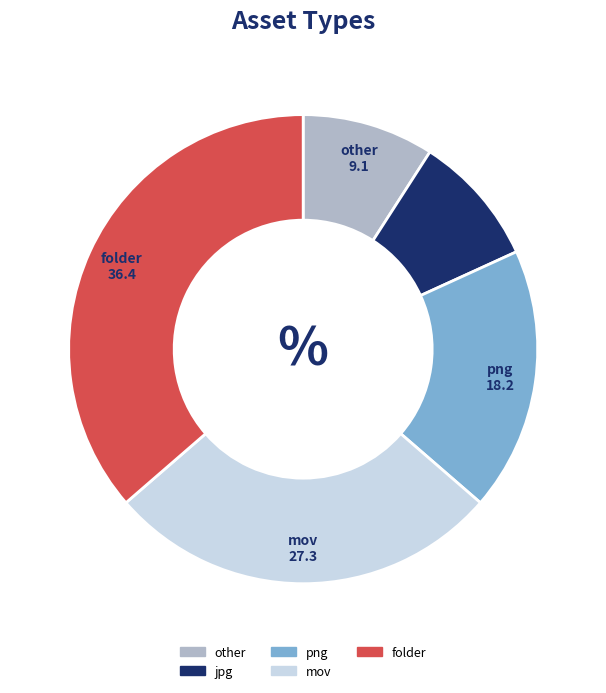

Which category has the biggest portion of the pie?

folder